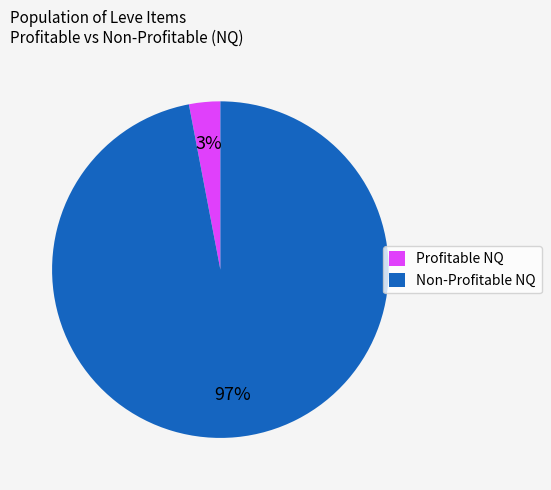

Rank the categories by value from highest to lowest.

Non-Profitable NQ, Profitable NQ